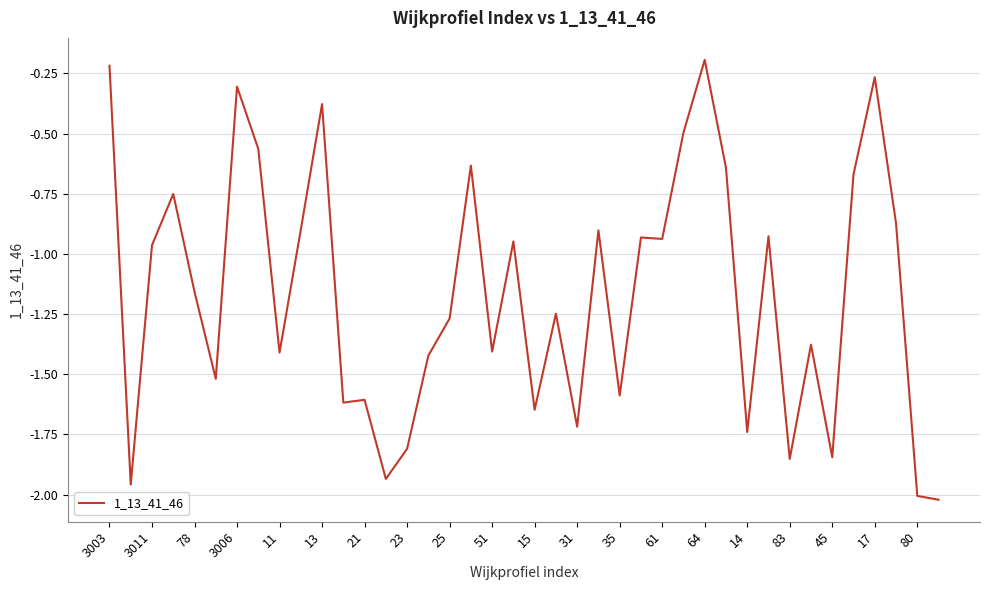

What is the difference between the maximum and minimum values?

1.8